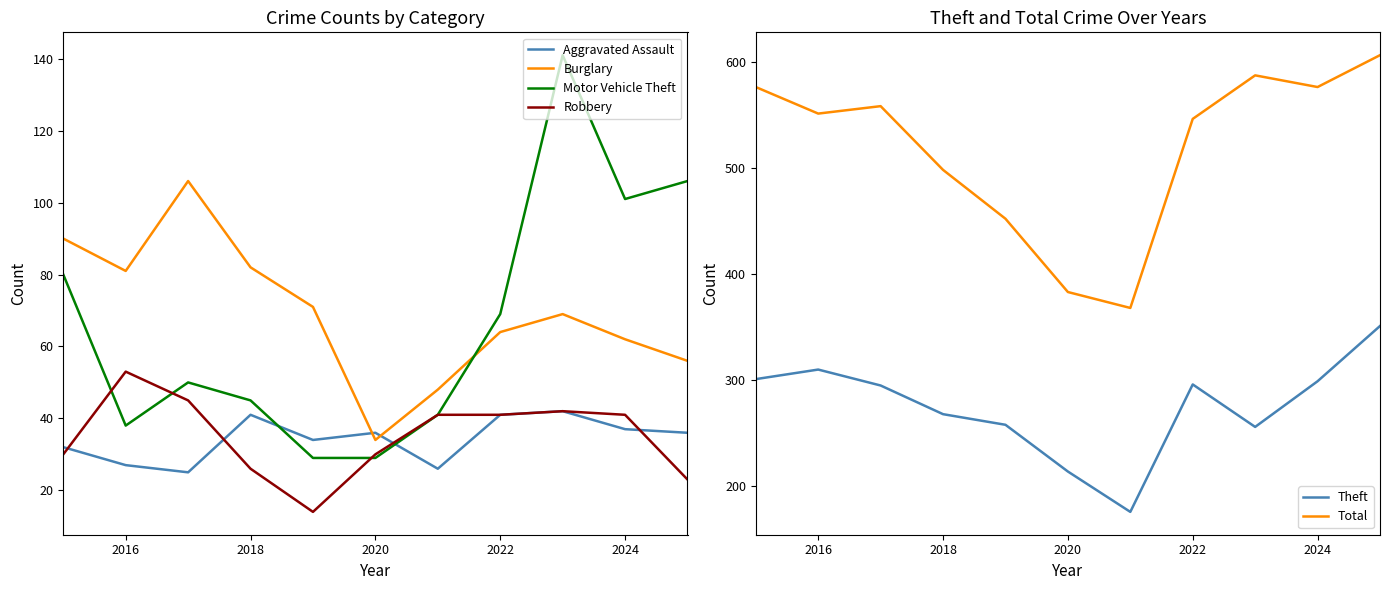

The Aggravated Assault series shows 41 at 2022. True or false?

True